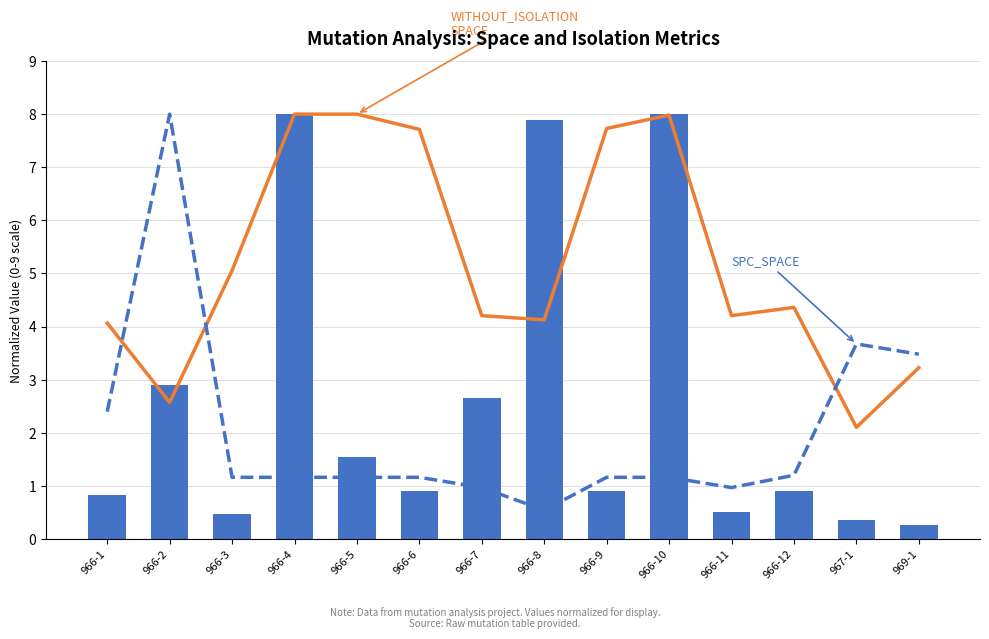

What is the spread (max minus min) of values at 966-11?

3.7